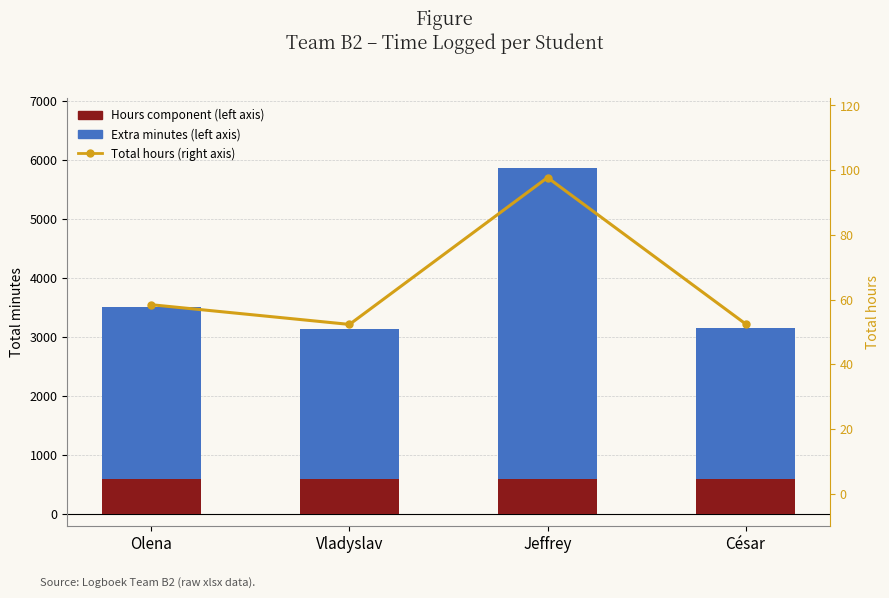

Reading left to right, transcribe all the data shown in this chart.

Hours component (left axis): Olena=600.0	Vladyslav=600.0	Jeffrey=600.0	César=600.0
Extra minutes (left axis): Olena=2905.0	Vladyslav=2540.0	Jeffrey=5263.0	César=2550.0
Total hours (right axis): Olena=58.4	Vladyslav=52.3	Jeffrey=97.7	César=52.5